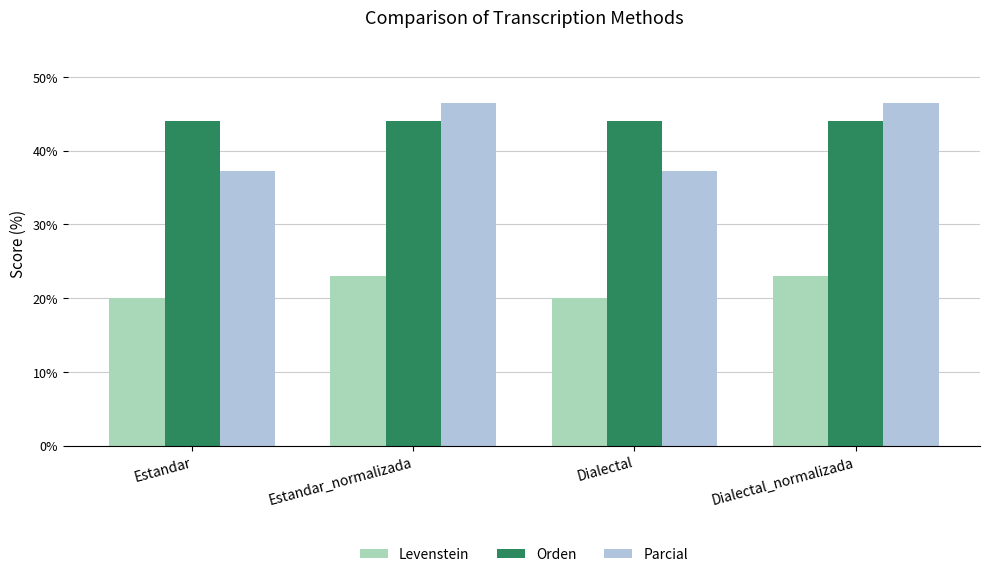

What is the smallest value displayed?

20.0